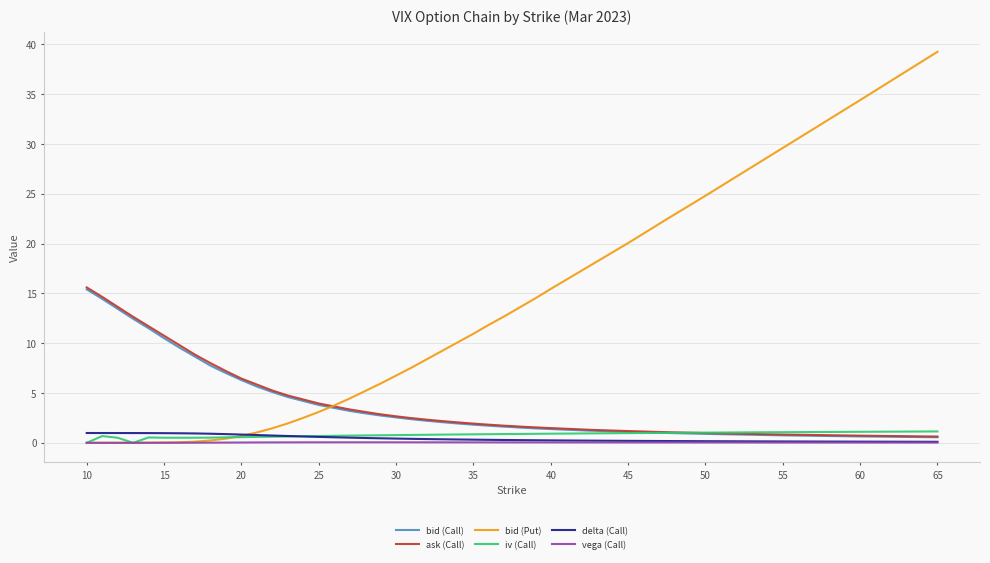

True or false: bid (Call) and ask (Call) cross at least once.

False